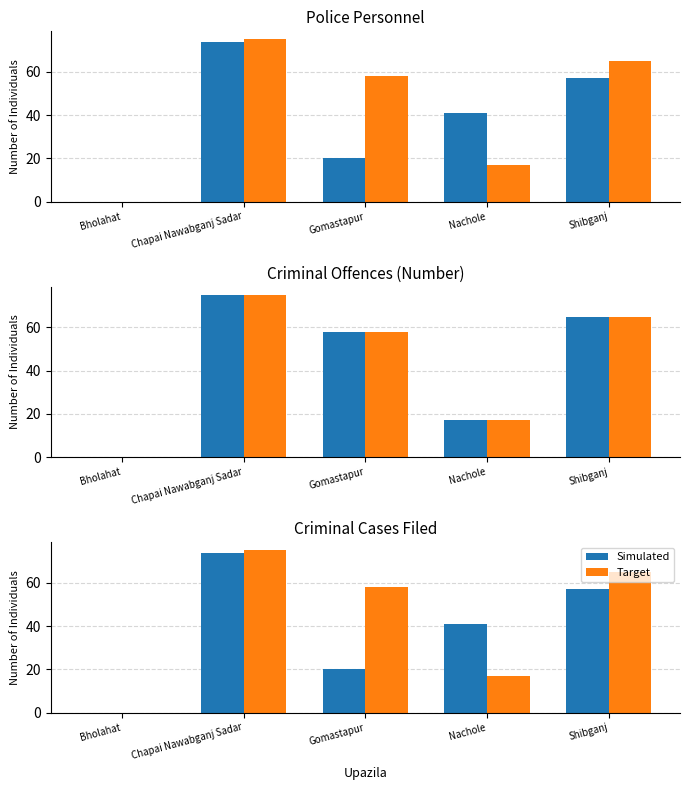

How many bars are there in each group?

2